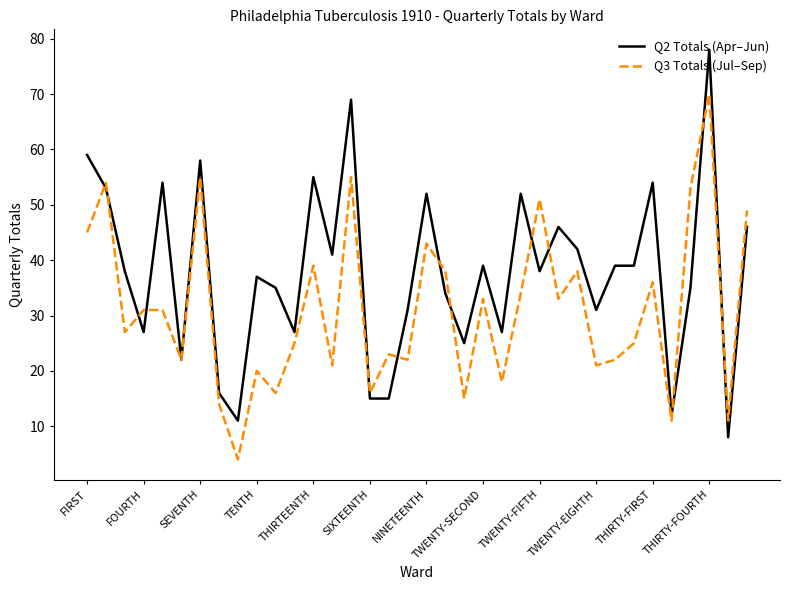

Which series has the largest range (max minus min)?

Q2 Totals (Apr–Jun)